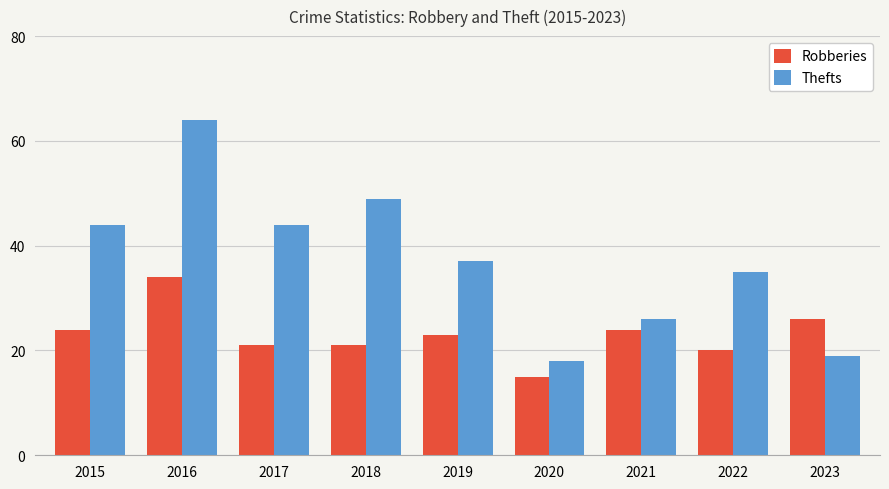

Reading left to right, what are all the values shown in this chart?

Robberies: 24	34	21	21	23	15	24	20	26
Thefts: 44	64	44	49	37	18	26	35	19